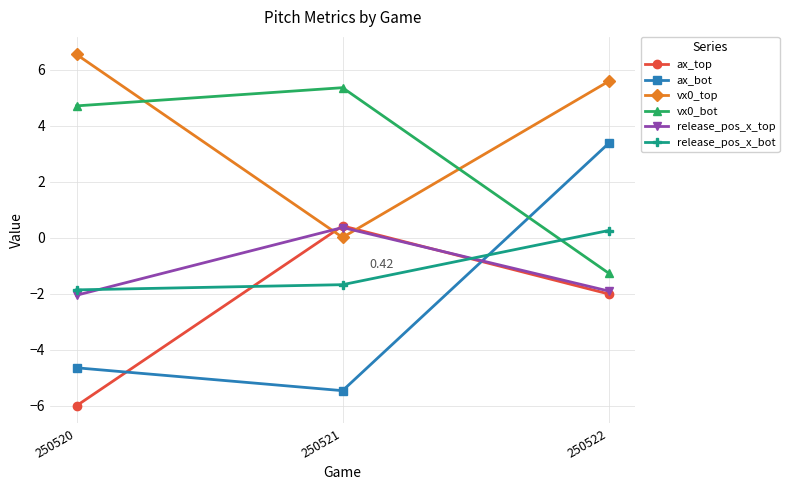

What is the average value of the vx0_top series?

4.0